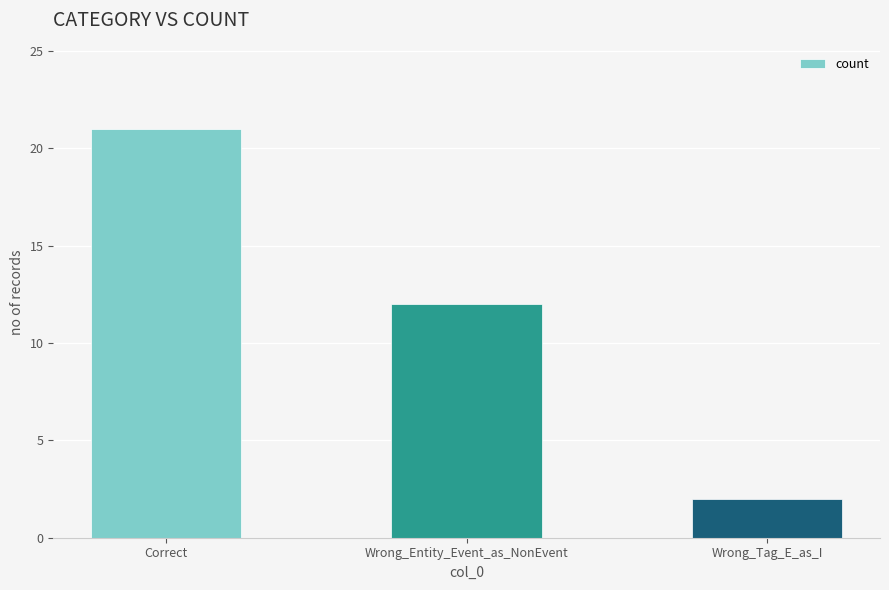

List the labels in order of value, smallest first.

Wrong_Tag_E_as_I, Wrong_Entity_Event_as_NonEvent, Correct